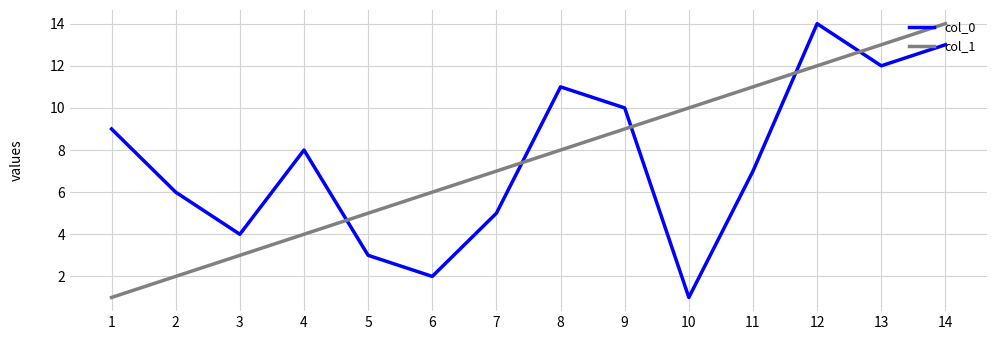

At which category is the sum across all series the highest?

14